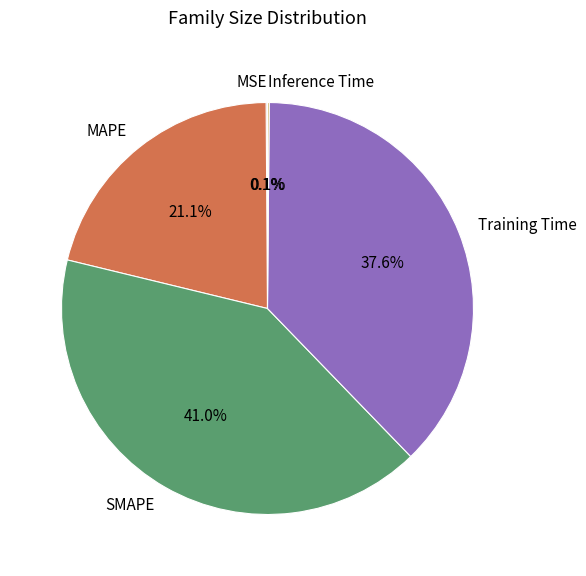

What percentage do Training Time and SMAPE together represent?

78.7%